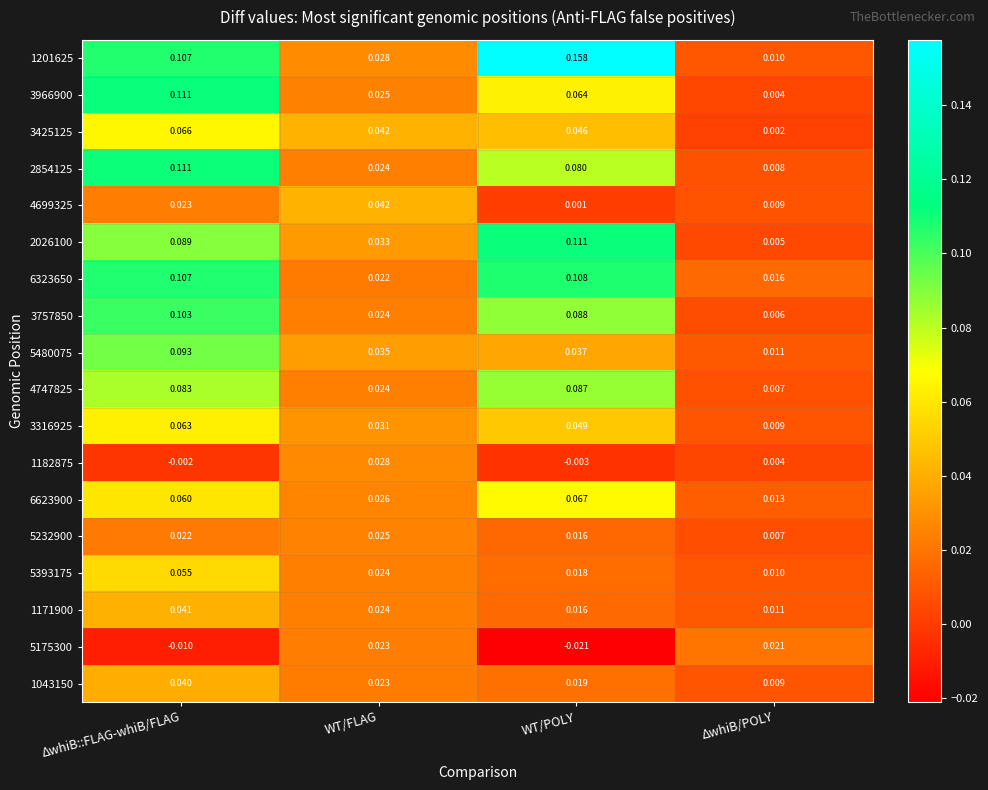

At which category does the chart reach its minimum across all series?

WT/POLY